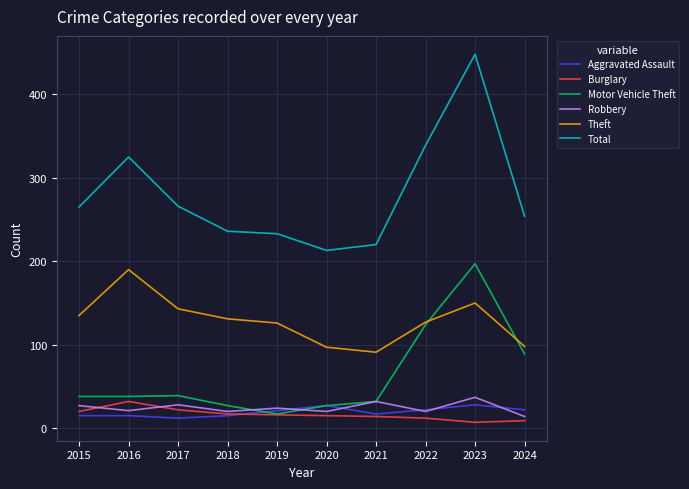

The Burglary series shows 5 at 2015. True or false?

False